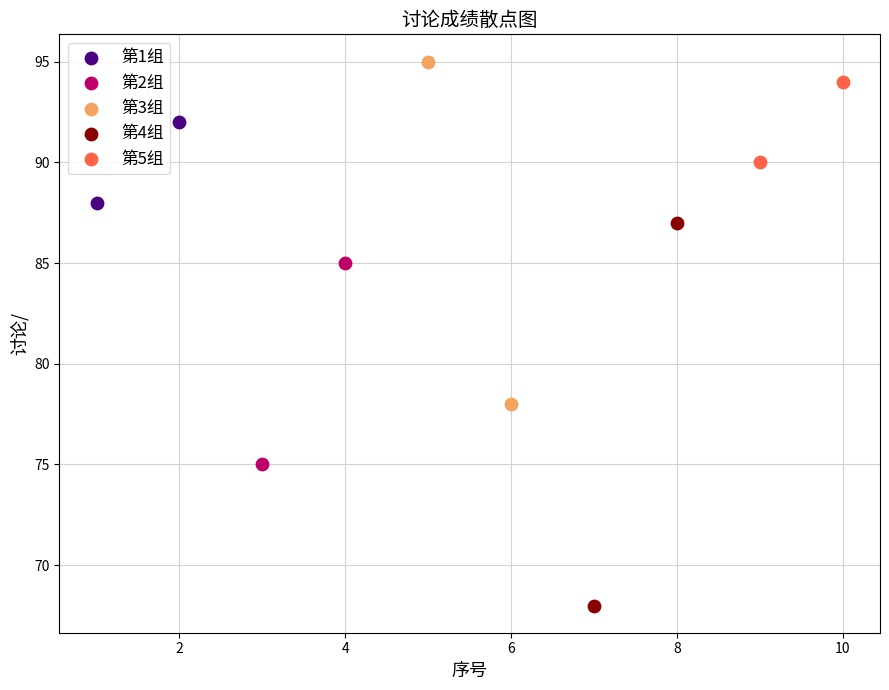

What are all the series names shown in the legend?

第1组, 第2组, 第3组, 第4组, 第5组